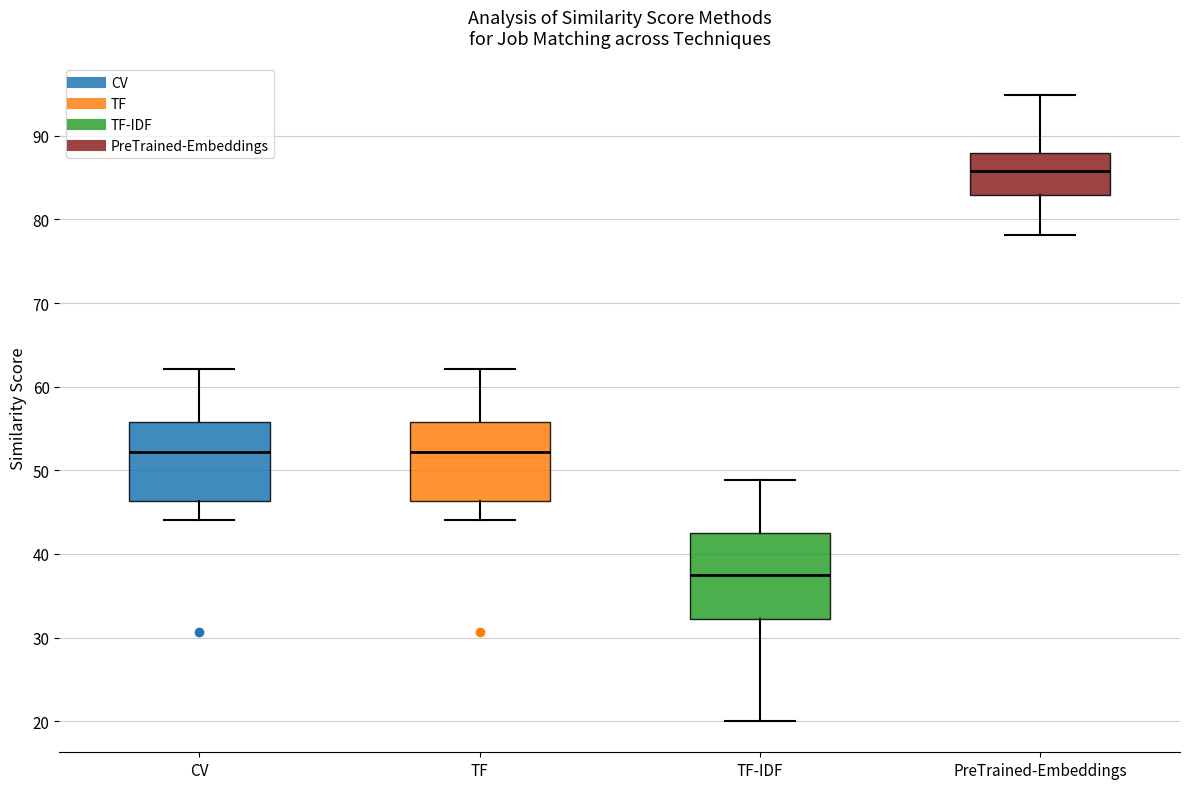

Reading left to right, transcribe this box plot: for each box, give where its median line is, the range the box spans, and where its two whiskers end, as read against the y-axis. The values are not printed on the chart, so give them approximately, as read against the axis.

CV: median 52, box 46 to 56, whiskers 44 to 62
TF: median 52, box 46 to 56, whiskers 44 to 62
TF-IDF: median 37, box 32 to 43, whiskers 20 to 49
PreTrained-Embeddings: median 86, box 83 to 88, whiskers 78 to 95